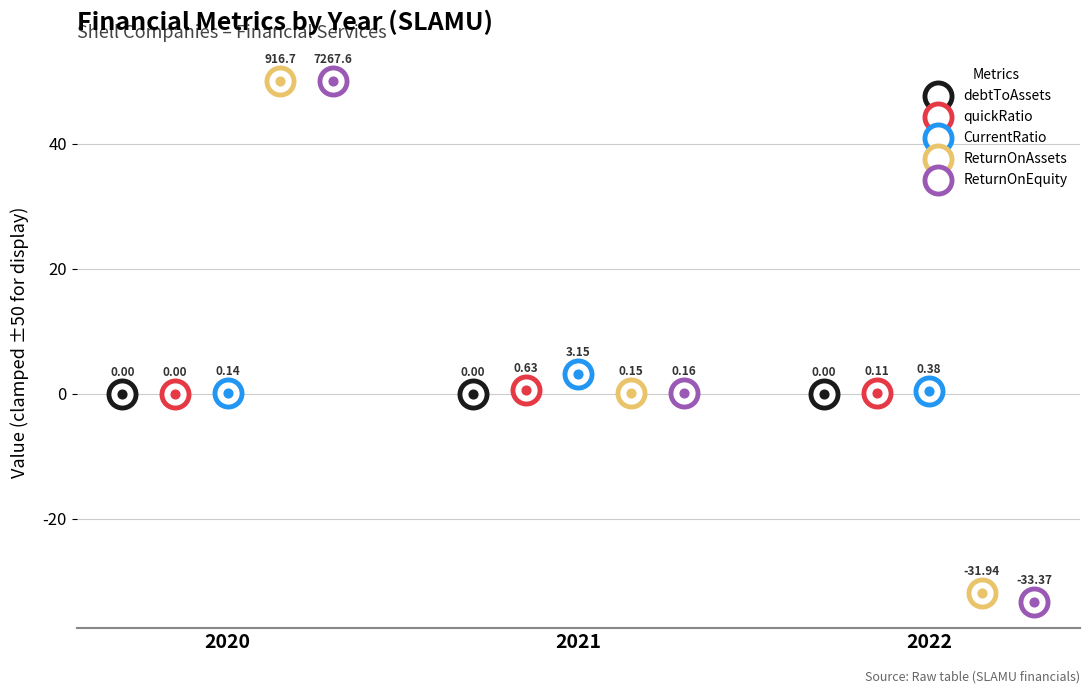

Which series reaches the minimum Y coordinate?

ReturnOnEquity